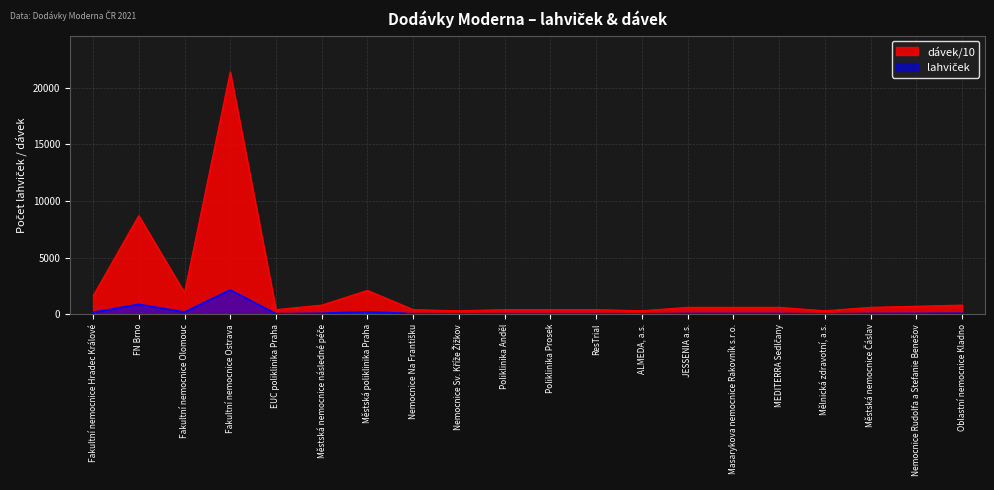

The value of lahviček at Nemocnice Na Františku is 548. True or false?

False